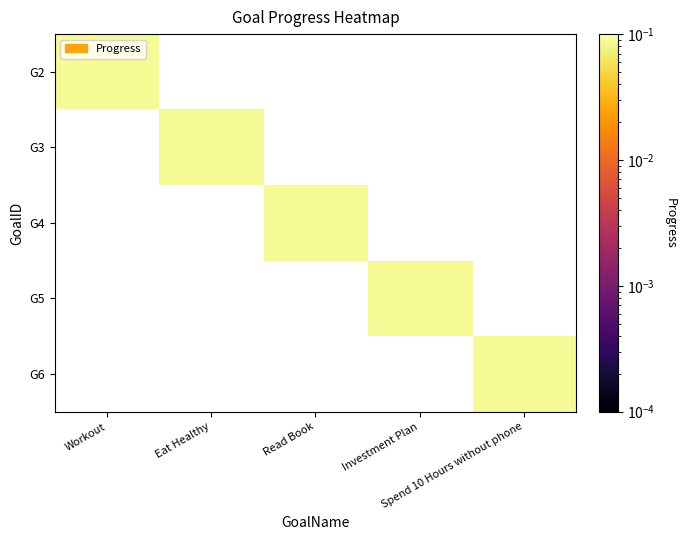

Rank the series by their maximum value, from lowest to highest.

G2, G3, G4, G5, G6